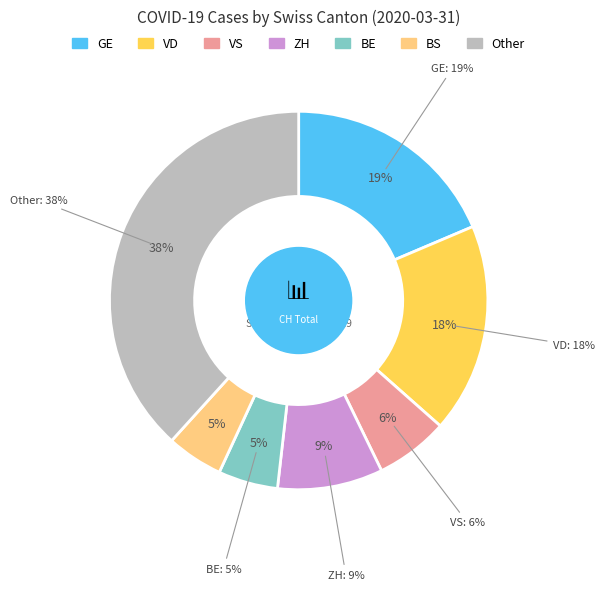

What is the total percentage of BE and ZH?

14.1%